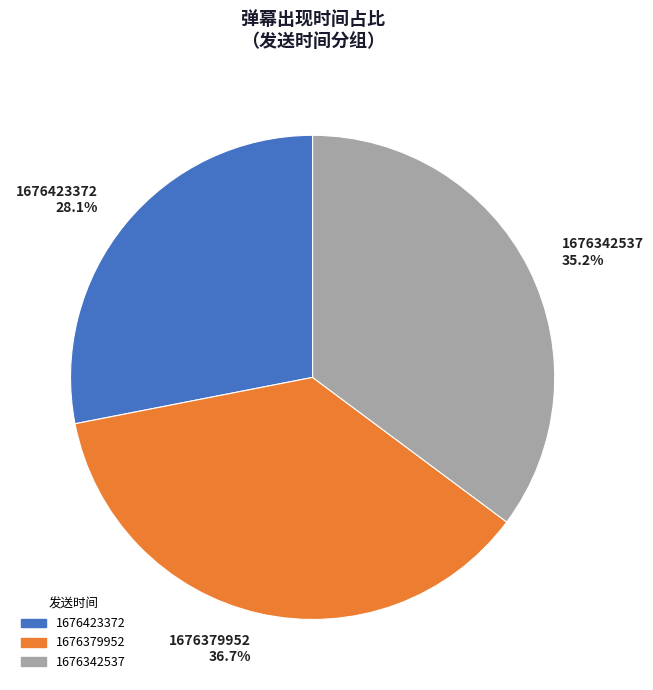

Does 1676423372 account for over 50% of the chart?

No